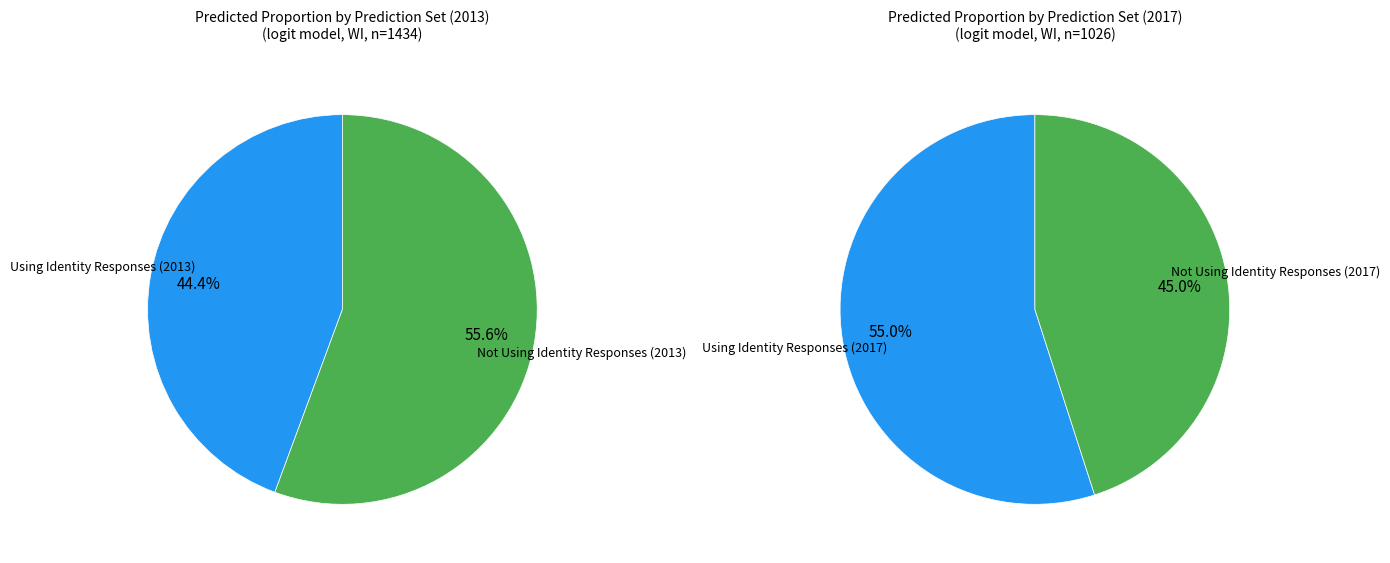

Is there a majority slice in this chart?

Yes